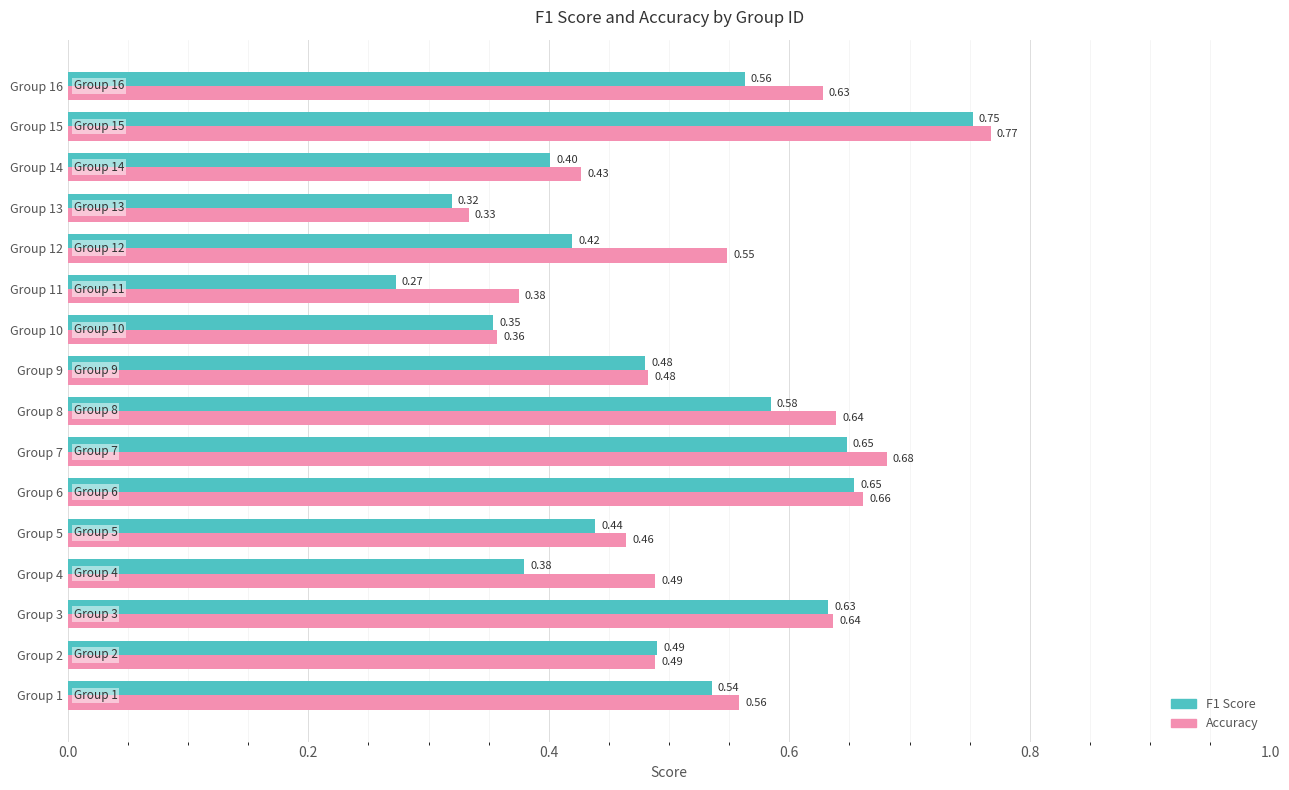

What is the sum of all F1 Score values?

7.9